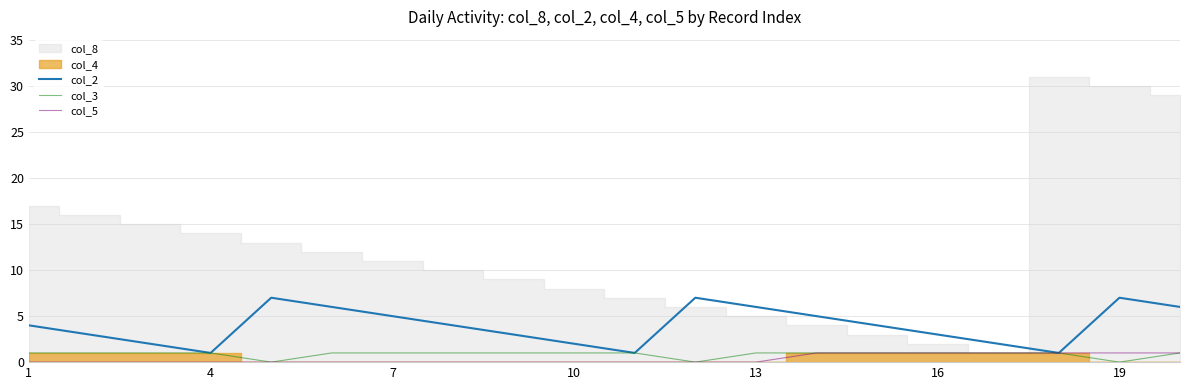

How many positive values does the col_3 series have?

17